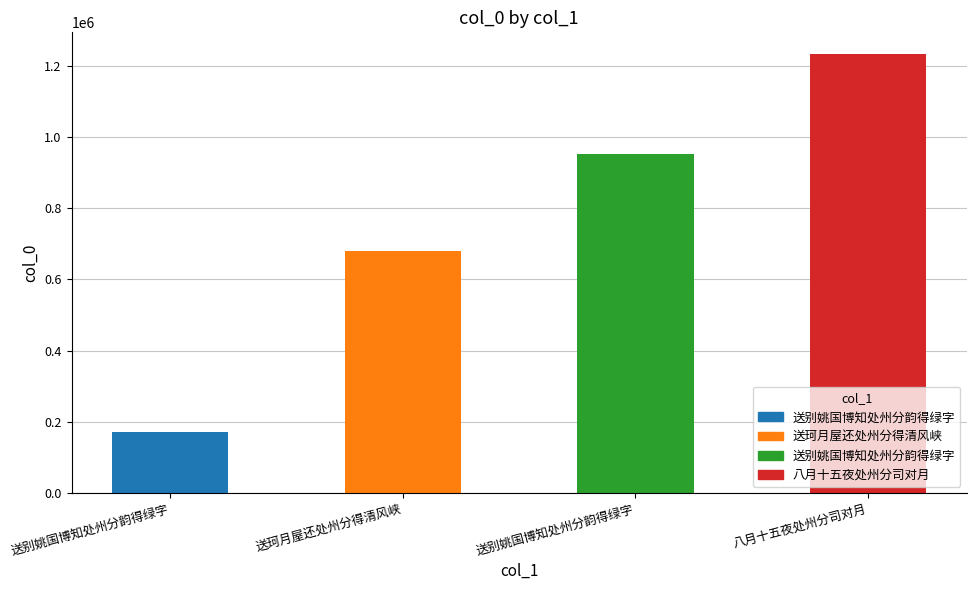

How many distinct data groups are displayed?

1